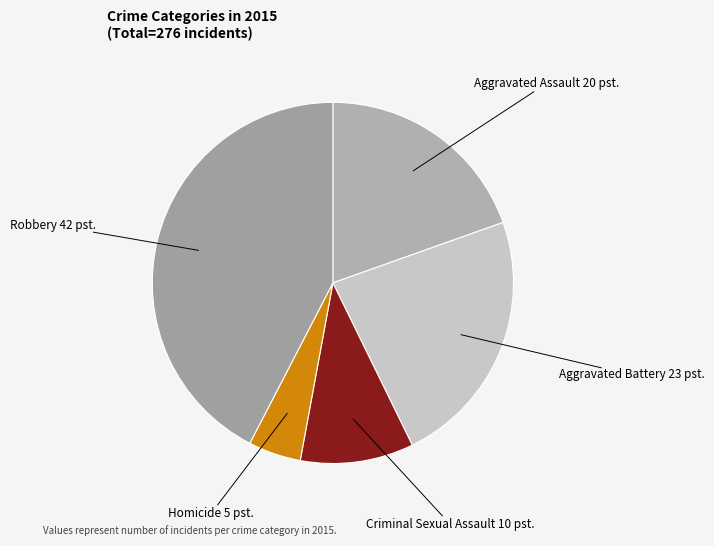

Does any single category account for the majority?

No